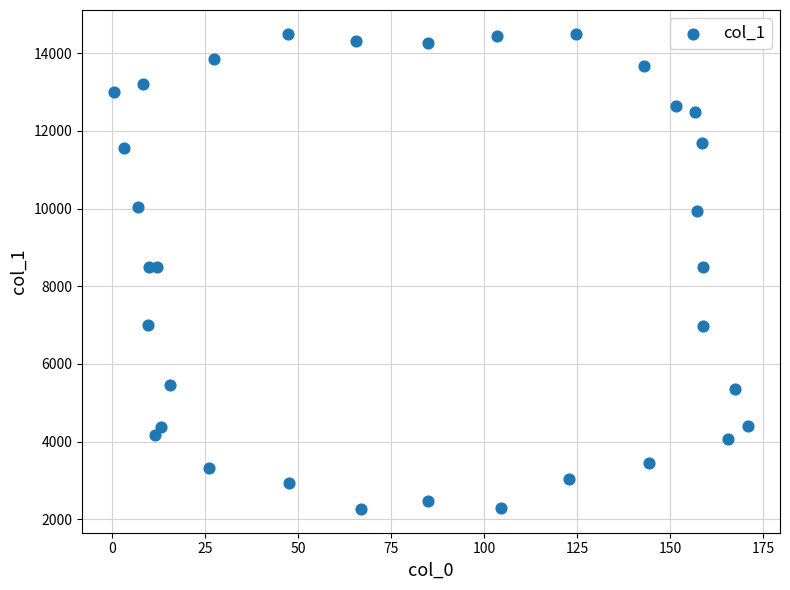

What is the range of Y values (max minus min)?

12225.5